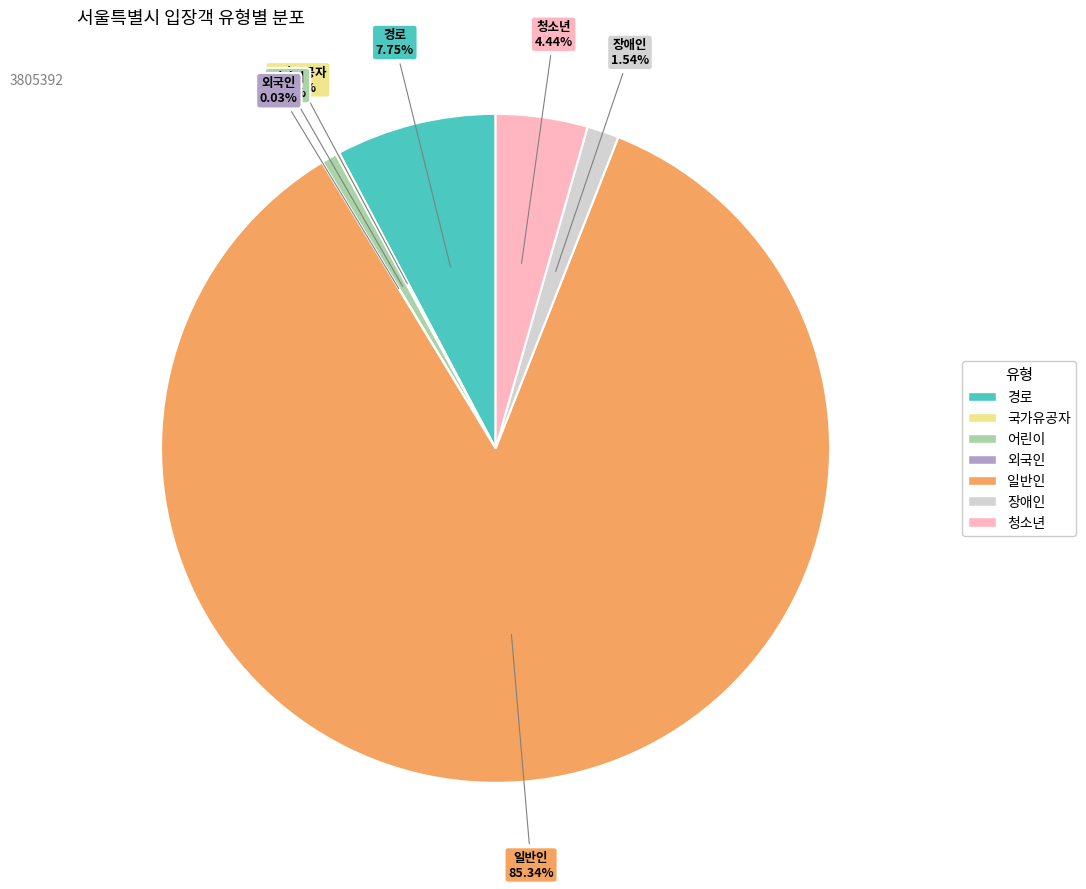

Combined, do 일반인 and 경로 account for over 50%?

Yes